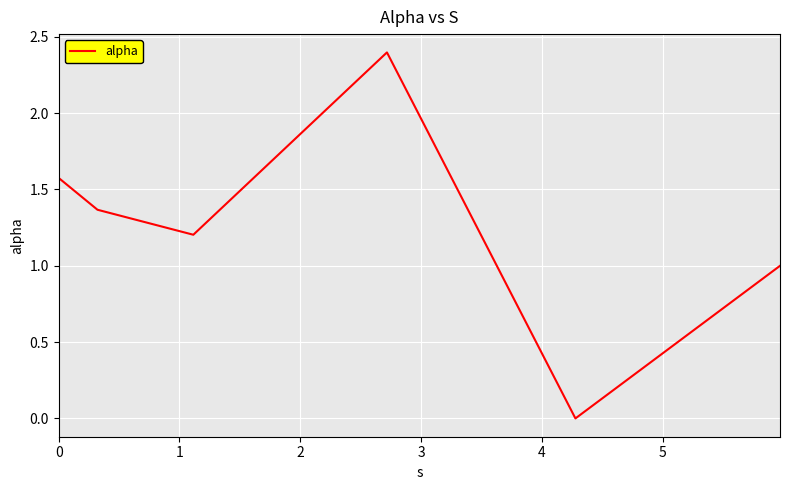

How many series are shown in this chart?

1